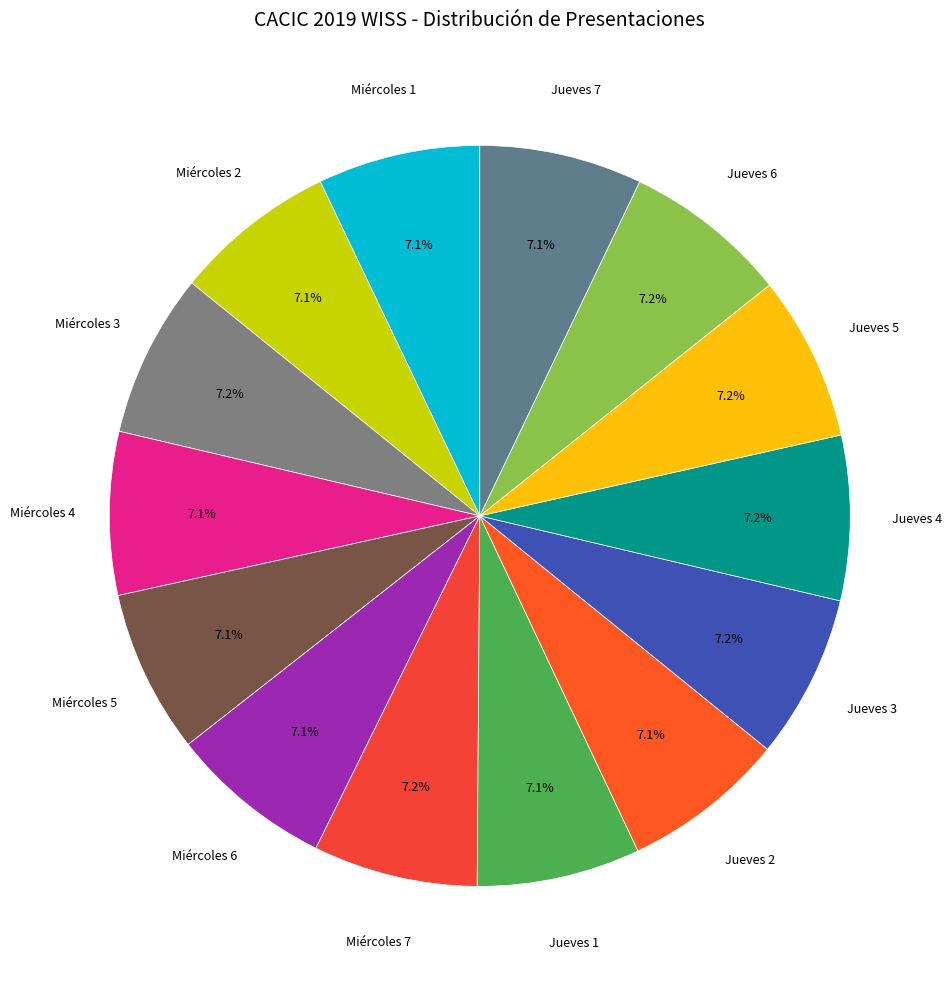

To the nearest percent, what is the average slice percentage?

7%